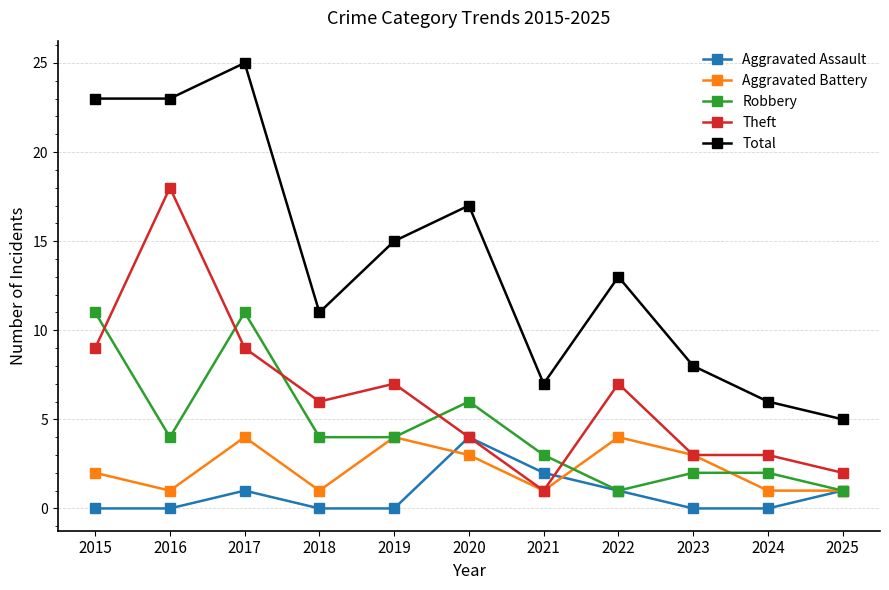

Is it true that Robbery equals 1 at 2022?

True